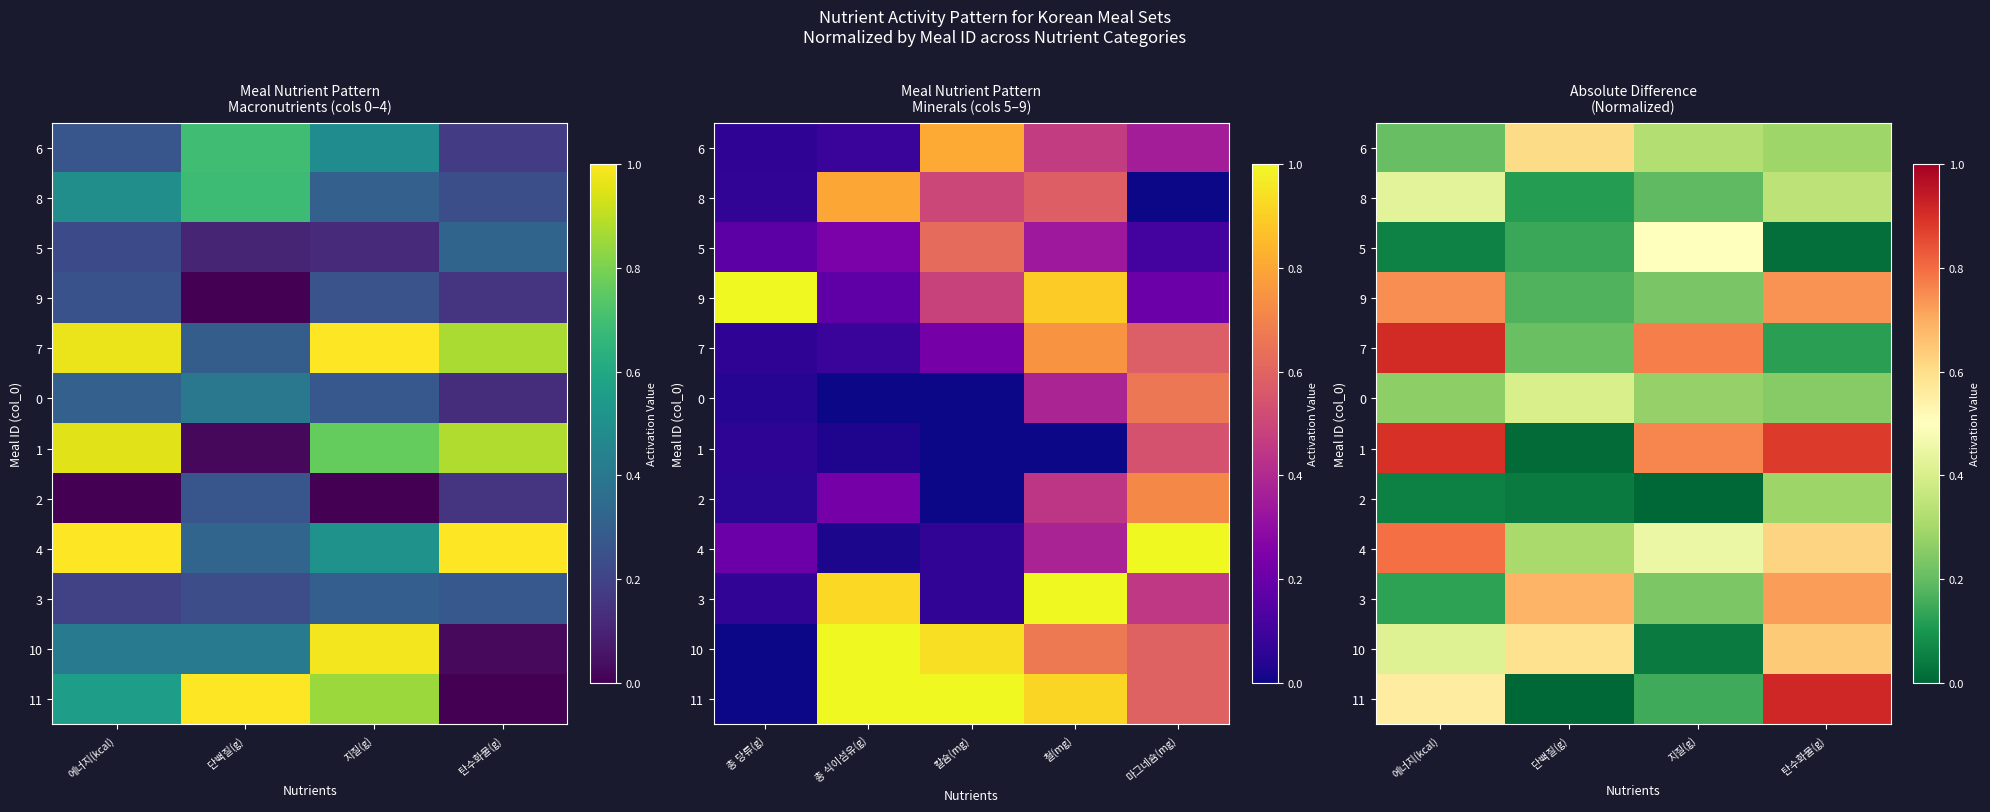

The 9 series shows 0.2 at 지질(g). True or false?

False